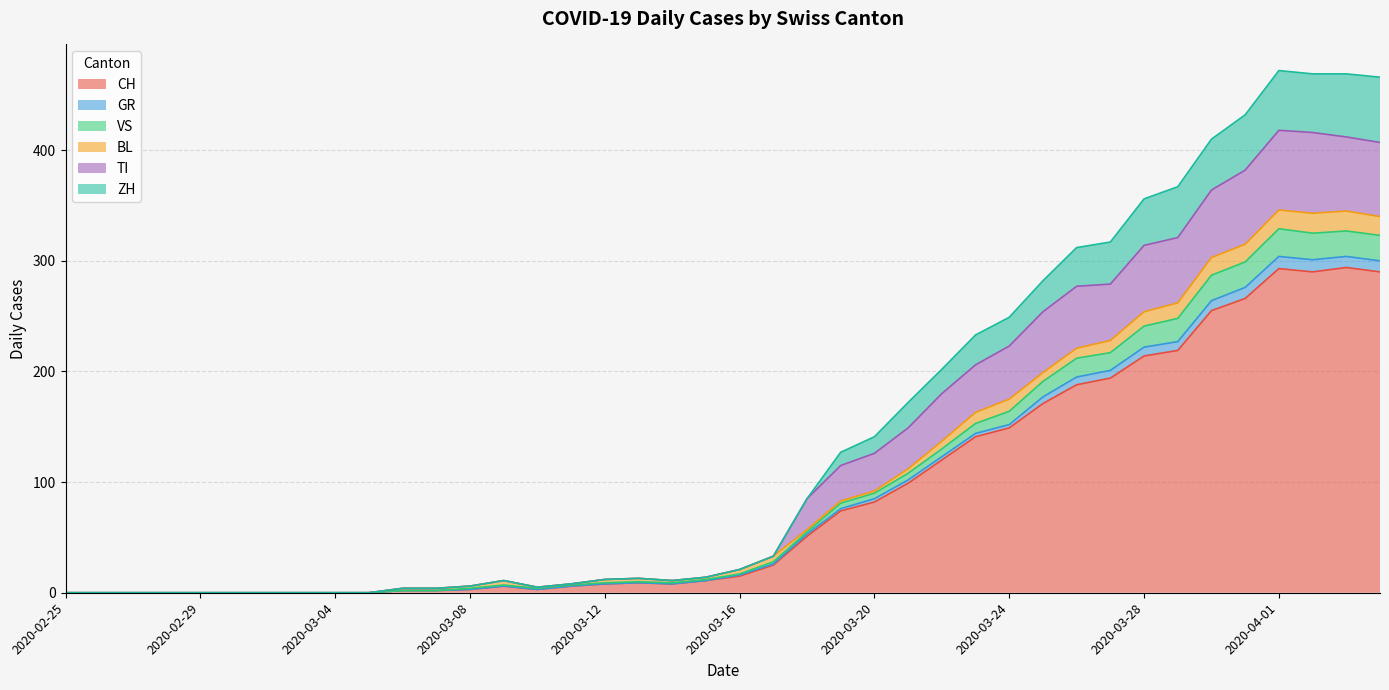

Which label corresponds to the largest value in the chart?

2020-04-01